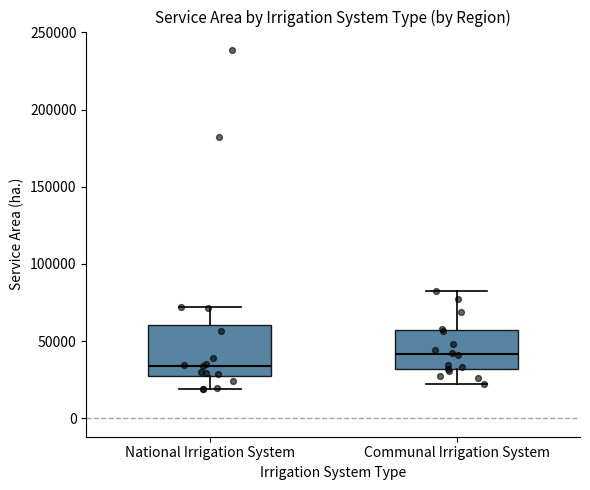

Reading left to right, transcribe this box plot: for each box, give where its median line is, the range the box spans, and where its two whiskers end, as read against the y-axis. The values are not printed on the chart, so give them approximately, as read against the axis.

National Irrigation System: median 35000, box 25000 to 60000, whiskers 20000 to 70000
Communal Irrigation System: median 40000, box 30000 to 55000, whiskers 20000 to 80000